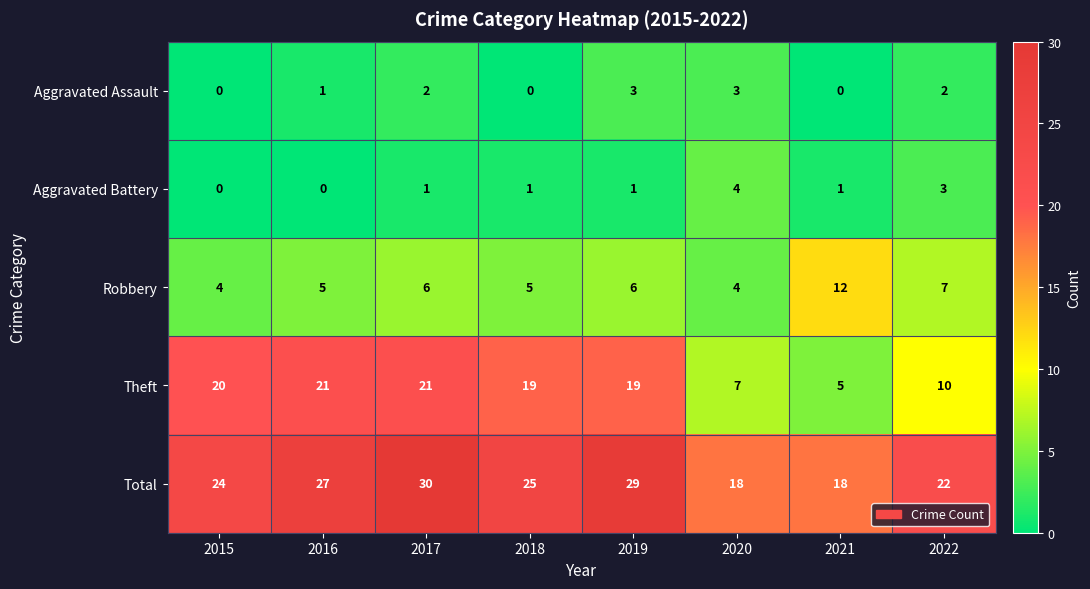

The Robbery series shows 5 at 2018. True or false?

True